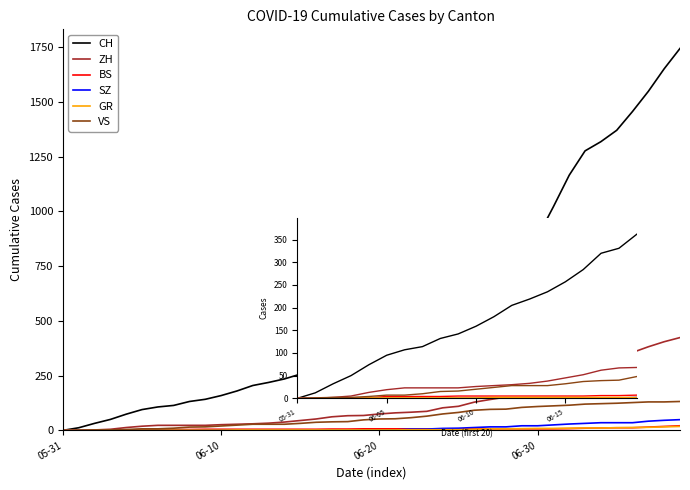

Which series has the largest total across all categories?

CH